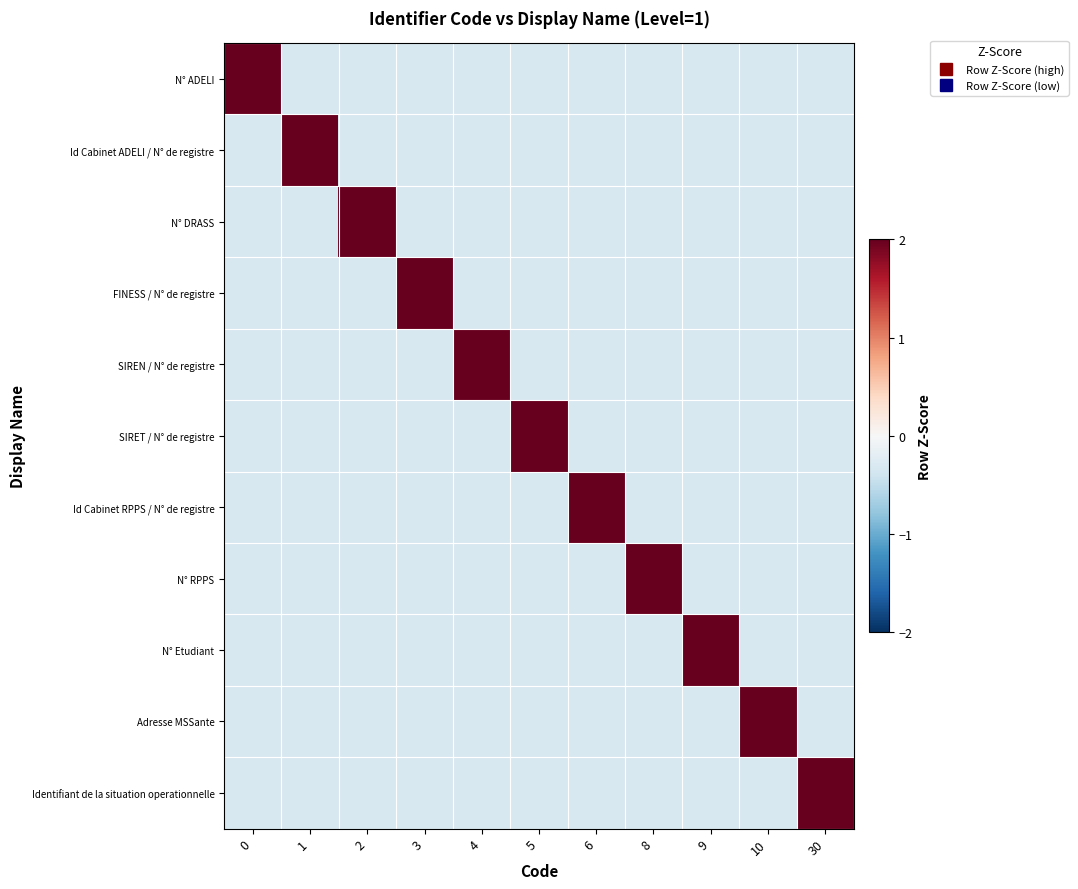

List the series in order of their peak value, lowest first.

N° Etudiant, Adresse MSSante, Identifiant de la situation operationnelle, N° ADELI, Id Cabinet ADELI / N° de registre, N° DRASS, FINESS / N° de registre, SIREN / N° de registre, SIRET / N° de registre, Id Cabinet RPPS / N° de registre, N° RPPS